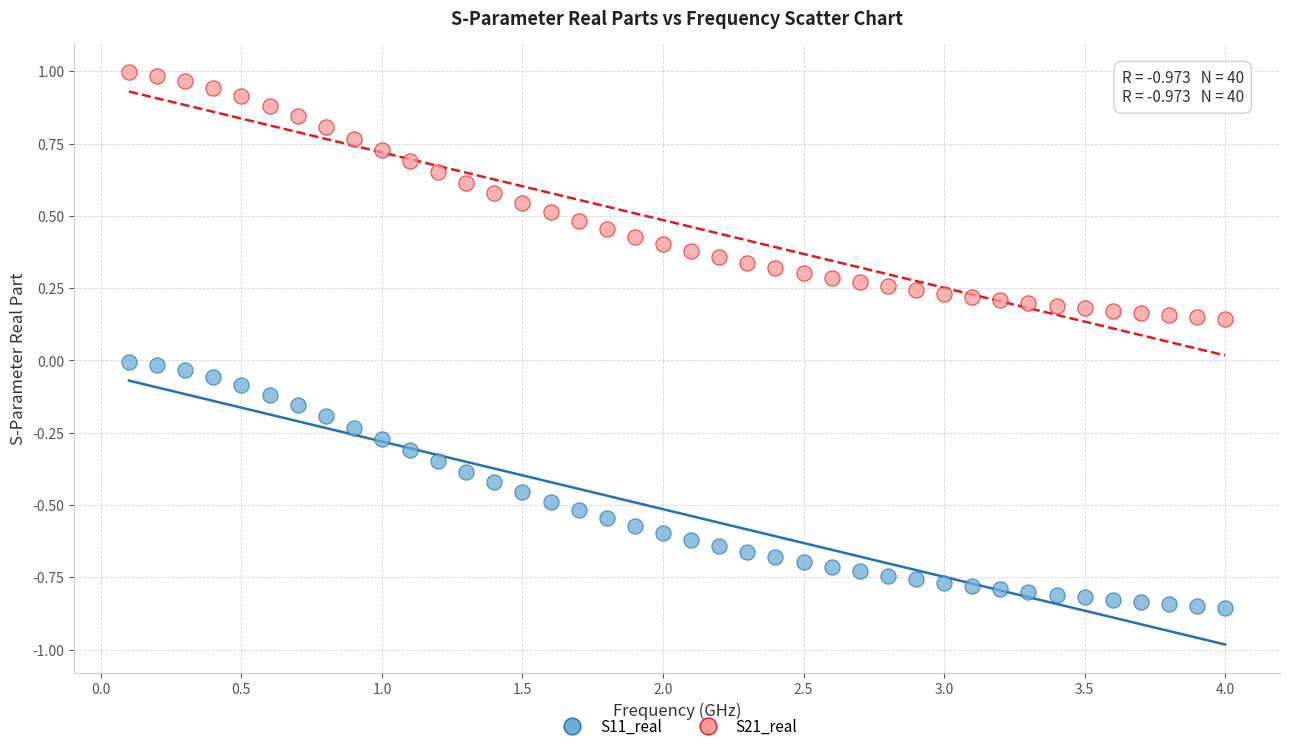

Which series contains the lowest Y value?

S11_real